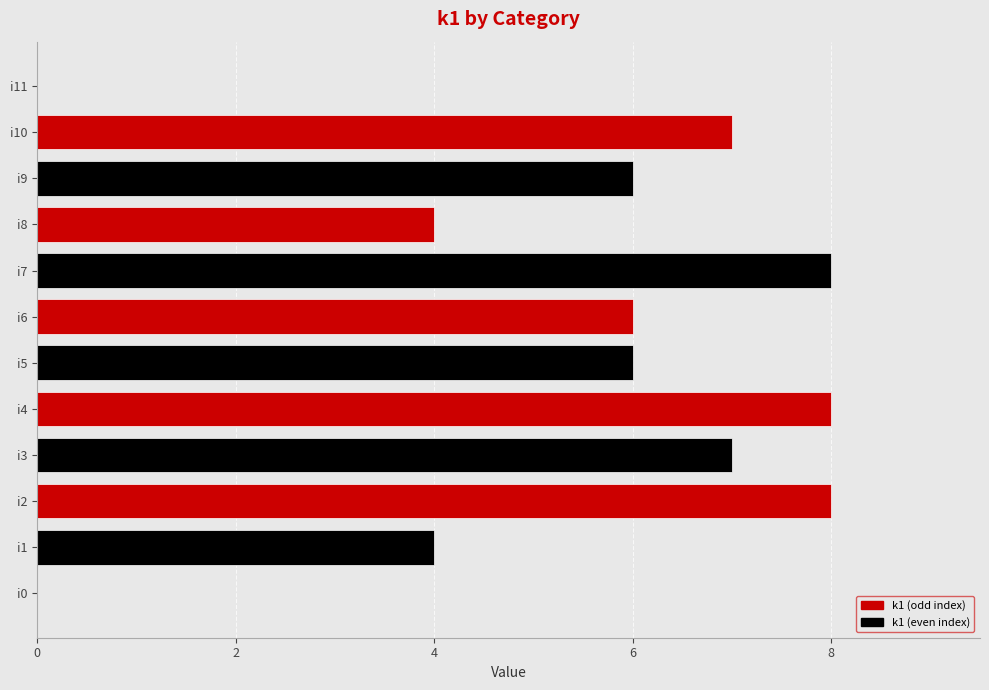

Reading bottom to top, what are all the values shown in this chart?

i0=0	i1=4	i2=8	i3=7	i4=8	i5=6	i6=6	i7=8	i8=4	i9=6	i10=7	i11=0